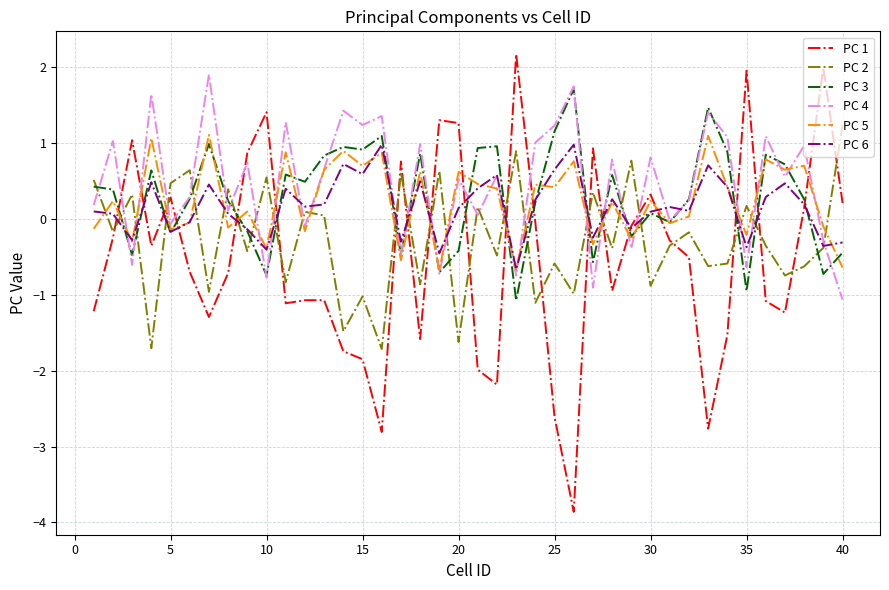

What is the difference between the maximum and minimum values in the PC 2 series?

3.0